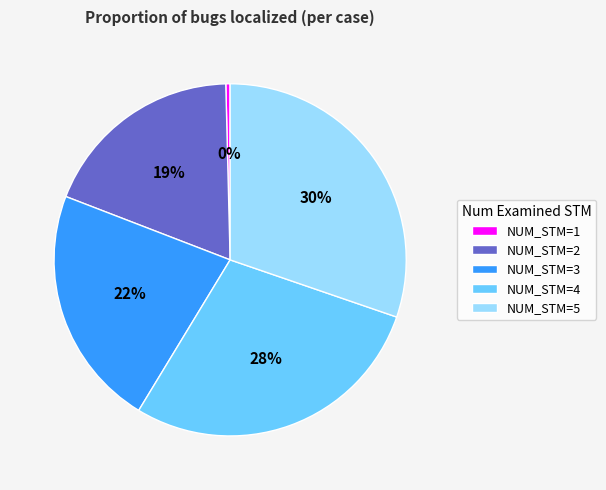

Which has a higher value, NUM_STM=4 or NUM_STM=5?

NUM_STM=5